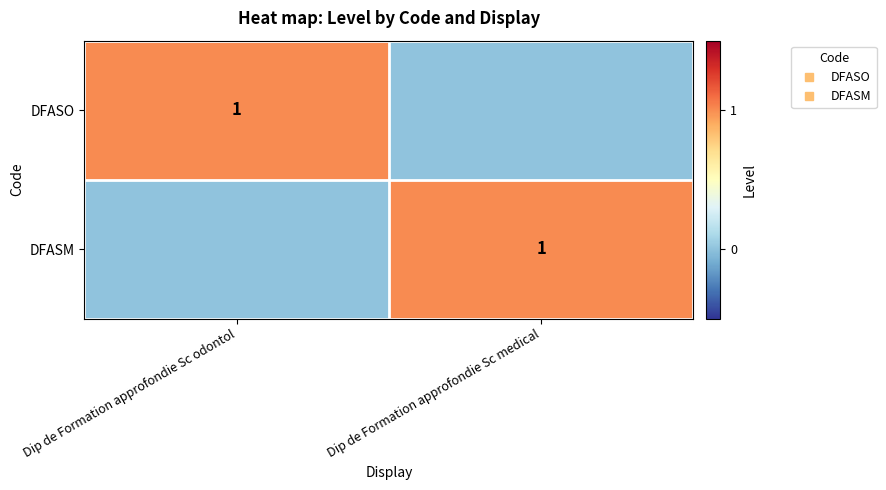

At which label is DFASM closest to 0?

Dip de Formation approfondie Sc odontol